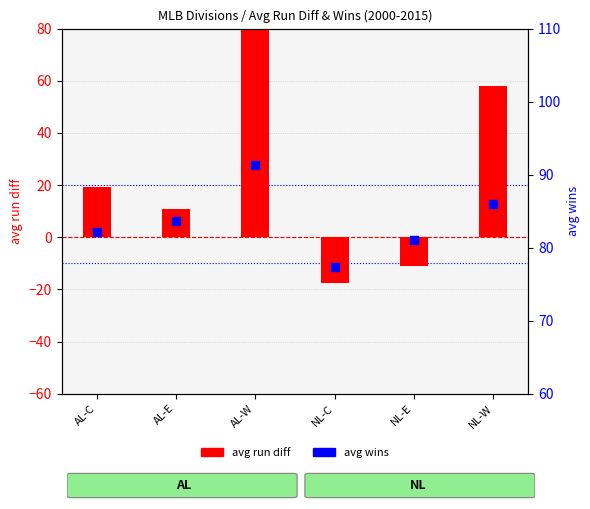

What are all the series names shown in the legend?

avg run diff, avg wins